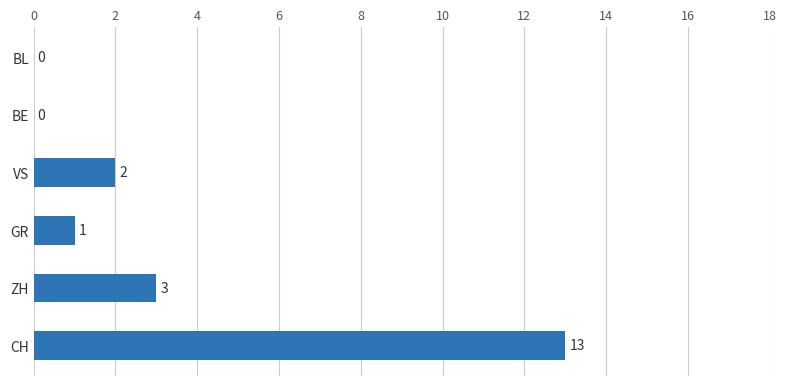

At which label is the value closest to 6?

ZH